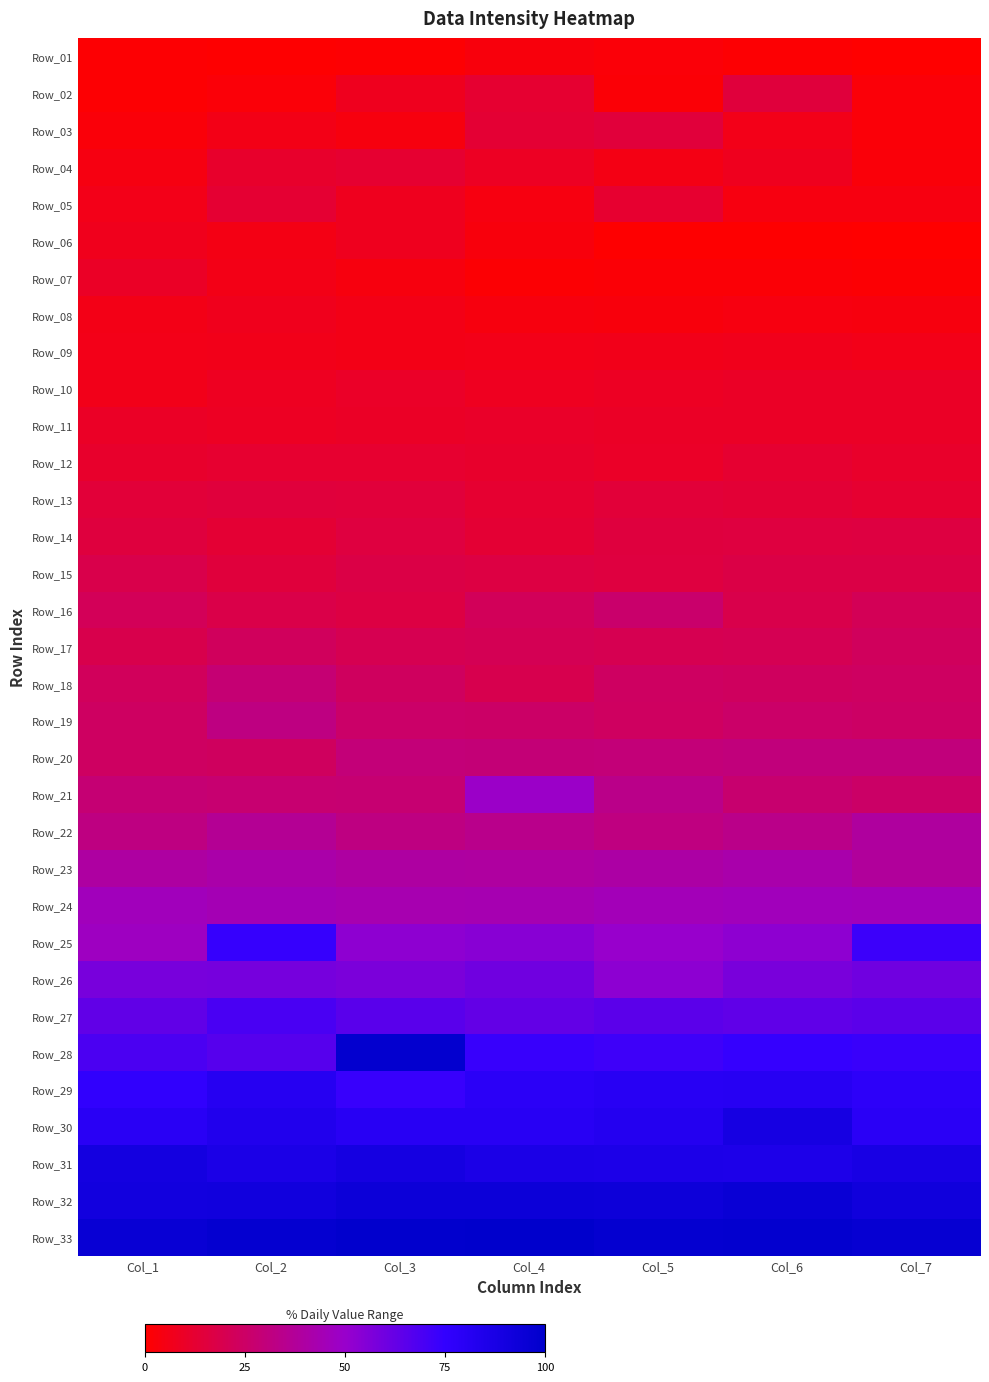

Reading left to right, extract all data points from this chart.

Row_01: Col_1=0.9	Col_2=0.5	Col_3=0.9	Col_4=3.3	Col_5=2.1	Col_6=0.9	Col_7=0.0
Row_02: Col_1=1.1	Col_2=2.3	Col_3=7.5	Col_4=12.4	Col_5=1.7	Col_6=15.2	Col_7=2.0
Row_03: Col_1=2.7	Col_2=5.7	Col_3=3.6	Col_4=13.0	Col_5=14.6	Col_6=6.2	Col_7=2.0
Row_04: Col_1=4.5	Col_2=11.3	Col_3=12.4	Col_4=8.6	Col_5=5.4	Col_6=7.5	Col_7=2.7
Row_05: Col_1=6.0	Col_2=12.5	Col_3=7.7	Col_4=4.2	Col_5=11.8	Col_6=4.1	Col_7=4.2
Row_06: Col_1=7.2	Col_2=5.4	Col_3=7.7	Col_4=3.5	Col_5=0.6	Col_6=0.5	Col_7=0.3
Row_07: Col_1=9.5	Col_2=5.7	Col_3=3.8	Col_4=1.4	Col_5=1.8	Col_6=1.8	Col_7=1.5
Row_08: Col_1=5.7	Col_2=7.4	Col_3=5.6	Col_4=3.6	Col_5=3.2	Col_6=4.2	Col_7=3.8
Row_09: Col_1=6.0	Col_2=6.5	Col_3=5.6	Col_4=5.9	Col_5=6.3	Col_6=6.8	Col_7=6.0
Row_10: Col_1=6.5	Col_2=8.3	Col_3=10.0	Col_4=8.1	Col_5=8.6	Col_6=9.5	Col_7=9.5
Row_11: Col_1=9.7	Col_2=8.9	Col_3=9.7	Col_4=10.3	Col_5=9.7	Col_6=9.7	Col_7=9.5
Row_12: Col_1=11.3	Col_2=11.8	Col_3=11.9	Col_4=11.2	Col_5=10.1	Col_6=12.4	Col_7=10.9
Row_13: Col_1=14.3	Col_2=15.1	Col_3=14.5	Col_4=12.2	Col_5=14.2	Col_6=13.6	Col_7=12.2
Row_14: Col_1=15.5	Col_2=13.1	Col_3=16.0	Col_4=13.1	Col_5=15.4	Col_6=15.8	Col_7=16.3
Row_15: Col_1=18.7	Col_2=15.2	Col_3=17.2	Col_4=16.7	Col_5=15.8	Col_6=17.5	Col_7=17.3
Row_16: Col_1=21.6	Col_2=18.1	Col_3=16.7	Col_4=22.0	Col_5=26.4	Col_6=18.7	Col_7=21.3
Row_17: Col_1=19.0	Col_2=22.8	Col_3=20.1	Col_4=21.0	Col_5=20.2	Col_6=20.4	Col_7=22.8
Row_18: Col_1=22.6	Col_2=28.5	Col_3=23.2	Col_4=19.5	Col_5=23.8	Col_6=23.4	Col_7=24.0
Row_19: Col_1=23.8	Col_2=32.0	Col_3=25.5	Col_4=25.3	Col_5=23.5	Col_6=25.5	Col_7=24.7
Row_20: Col_1=23.8	Col_2=23.1	Col_3=29.6	Col_4=29.3	Col_5=29.4	Col_6=30.3	Col_7=30.2
Row_21: Col_1=28.5	Col_2=27.5	Col_3=27.9	Col_4=49.0	Col_5=33.9	Col_6=27.0	Col_7=25.2
Row_22: Col_1=31.8	Col_2=36.5	Col_3=32.0	Col_4=34.1	Col_5=31.5	Col_6=33.6	Col_7=38.9
Row_23: Col_1=39.5	Col_2=41.5	Col_3=39.5	Col_4=39.2	Col_5=40.4	Col_6=41.9	Col_7=38.2
Row_24: Col_1=45.9	Col_2=44.2	Col_3=43.1	Col_4=43.7	Col_5=44.9	Col_6=46.0	Col_7=45.6
Row_25: Col_1=47.5	Col_2=74.1	Col_3=52.6	Col_4=54.0	Col_5=50.4	Col_6=52.5	Col_7=72.5
Row_26: Col_1=57.9	Col_2=58.2	Col_3=57.3	Col_4=60.0	Col_5=52.8	Col_6=57.6	Col_7=60.0
Row_27: Col_1=63.5	Col_2=69.4	Col_3=65.6	Col_4=63.2	Col_5=65.0	Col_6=64.0	Col_7=65.2
Row_28: Col_1=68.9	Col_2=66.2	Col_3=98.2	Col_4=73.6	Col_5=72.1	Col_6=74.5	Col_7=73.2
Row_29: Col_1=75.6	Col_2=81.1	Col_3=73.6	Col_4=78.7	Col_5=80.1	Col_6=80.7	Col_7=77.4
Row_30: Col_1=79.5	Col_2=83.4	Col_3=80.2	Col_4=79.9	Col_5=82.2	Col_6=88.8	Col_7=79.2
Row_31: Col_1=90.2	Col_2=86.6	Col_3=89.1	Col_4=86.6	Col_5=85.8	Col_6=85.5	Col_7=87.9
Row_32: Col_1=91.0	Col_2=91.1	Col_3=93.5	Col_4=93.8	Col_5=93.1	Col_6=95.2	Col_7=91.7
Row_33: Col_1=95.8	Col_2=97.9	Col_3=98.9	Col_4=100.0	Col_5=97.6	Col_6=98.2	Col_7=96.5